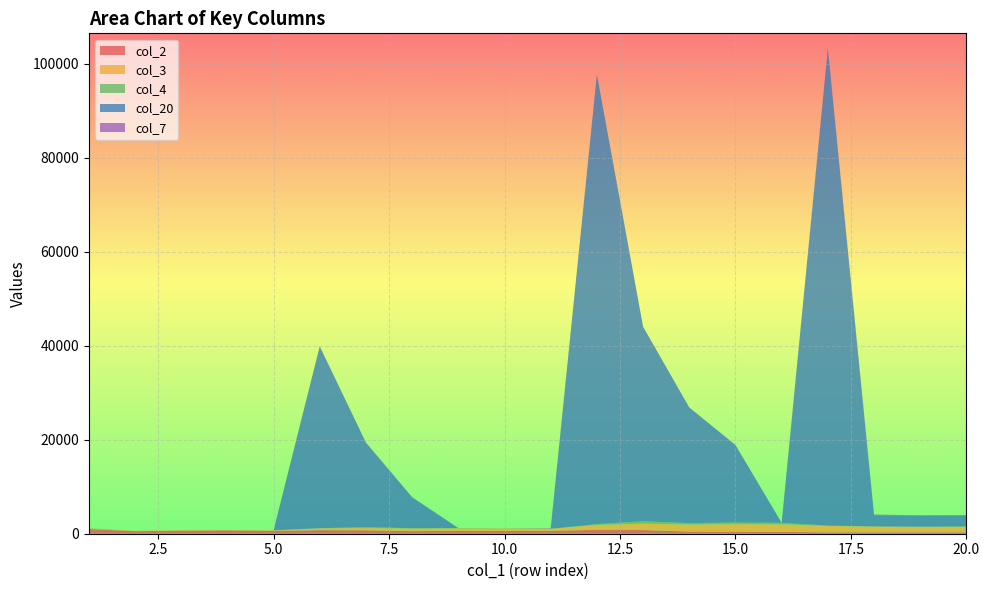

Reading left to right, extract all data points from this chart.

col_2: 1017	536	656	715	617	771	735	563	600	591	627	830	794	461	439	390	299	299	299	299
col_3: 100	100	100	100	100	358	478	522	522	522	422	1060	1336	1500	1610	1610	1352	1232	1188	1188
col_4: 48	0	0	0	0	43	190	84	89	44	0	155	518	297	329	322	82	21	0	50
col_20: 0	0	0	0	0	38700	18000	6600	0	0	0	95700	41400	24600	16500	0	101402	2402	2402	2402
col_7: 0	0	0	0	0	0	0	0	0	0	100	0	0	0	0	0	258	120	44	0